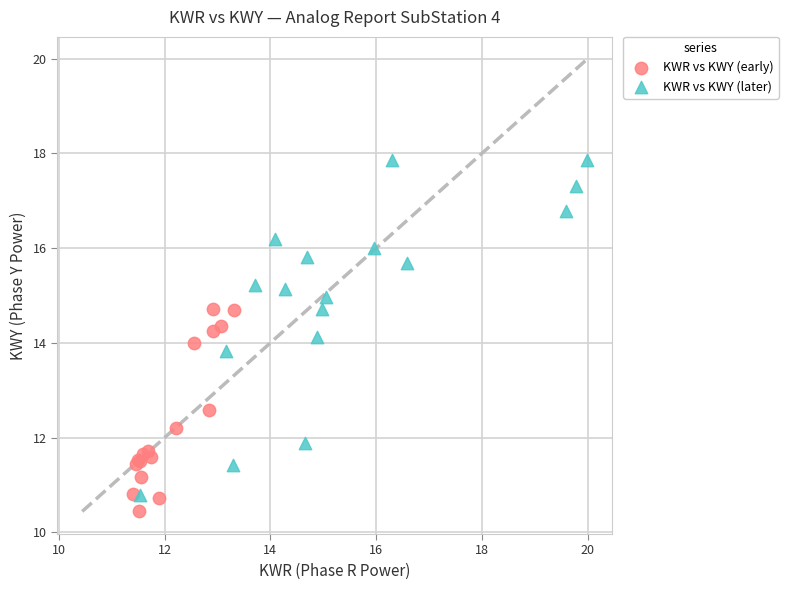

Which series reaches the maximum Y coordinate?

KWR vs KWY (later)